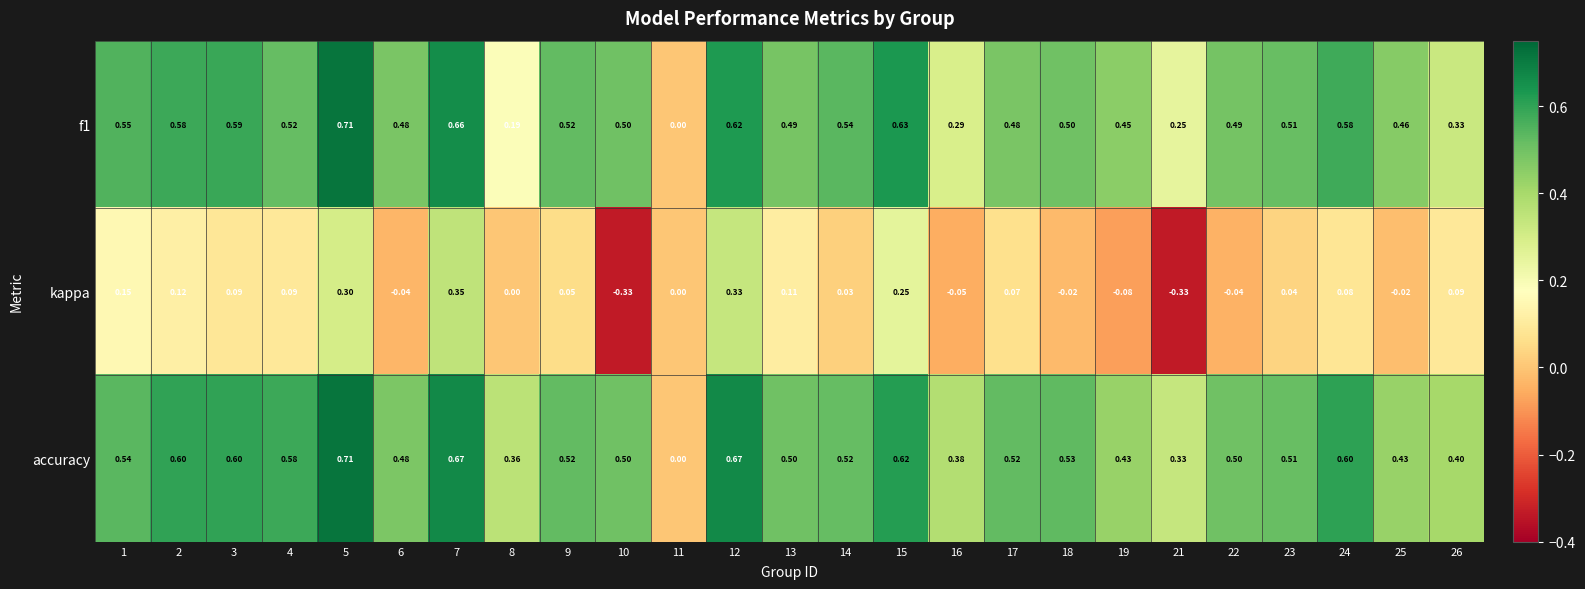

Between 12 and 22, which series saw the biggest shift?

kappa